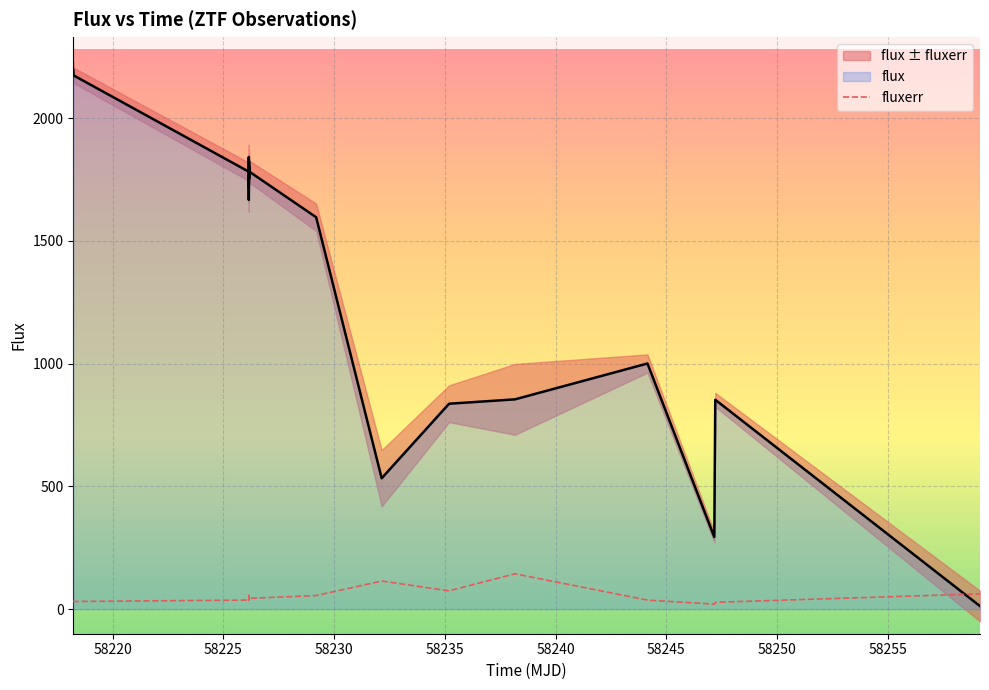

How many intersections are there between fluxerr and flux?

1